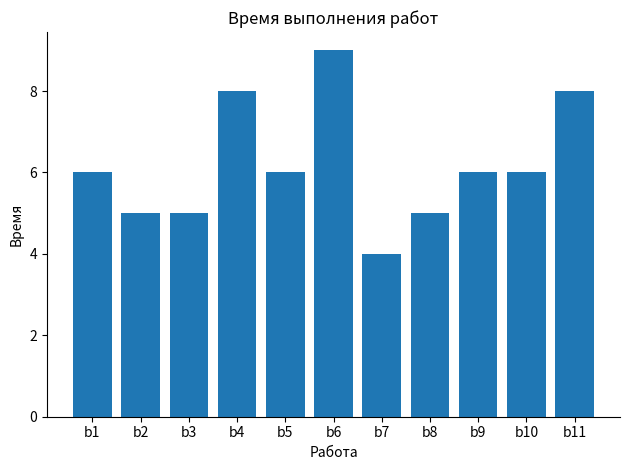

Reading right to left, list all the values displayed in this chart.

b11=8	b10=6	b9=6	b8=5	b7=4	b6=9	b5=6	b4=8	b3=5	b2=5	b1=6